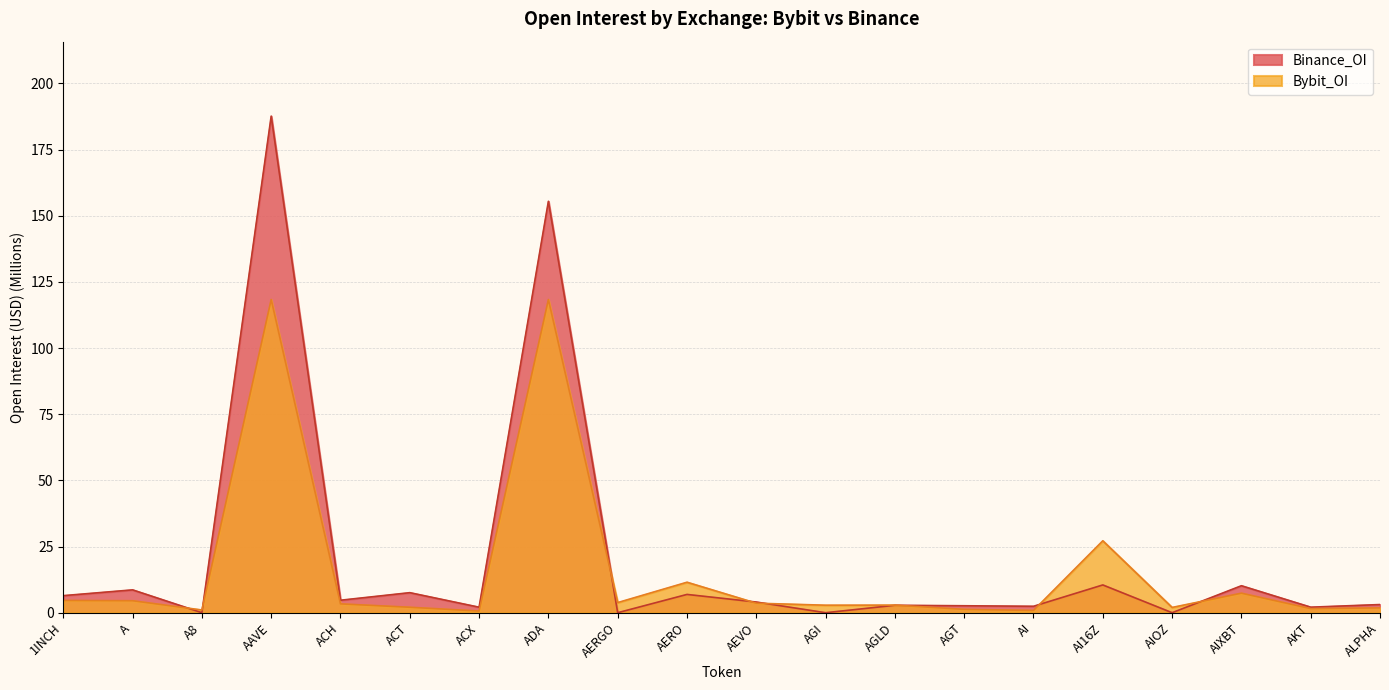

In Bybit_OI, how many points are higher than both neighbors (excluding endpoints)?

6